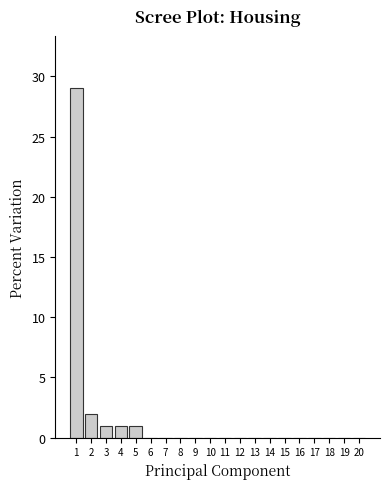

Reading left to right, list all the values displayed in this chart.

1=29	2=2	3=1	4=1	5=1	6=0	7=0	8=0	9=0	10=0	11=0	12=0	13=0	14=0	15=0	16=0	17=0	18=0	19=0	20=0